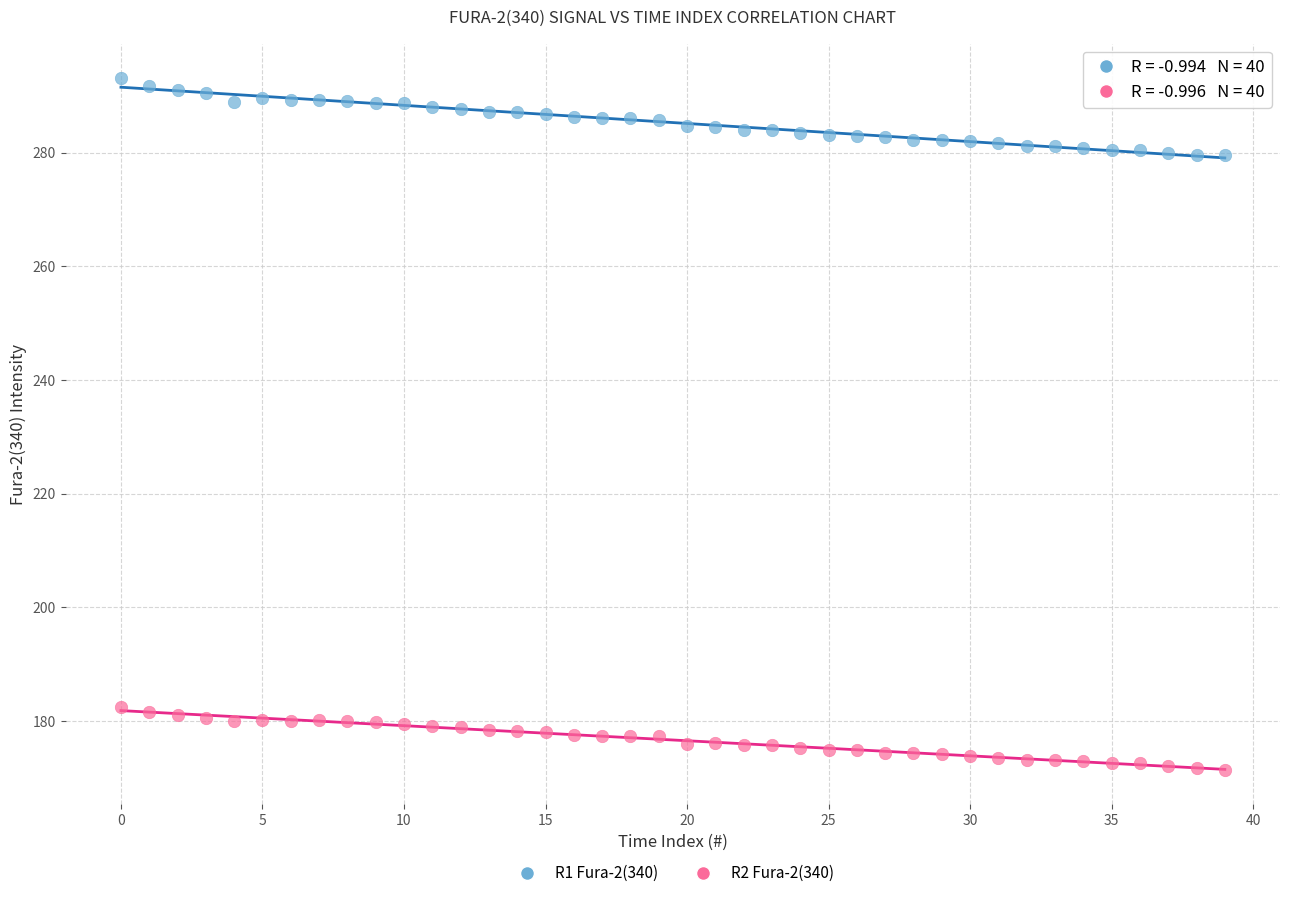

Across all data points, what is the range of Y values (max minus min)?

121.7